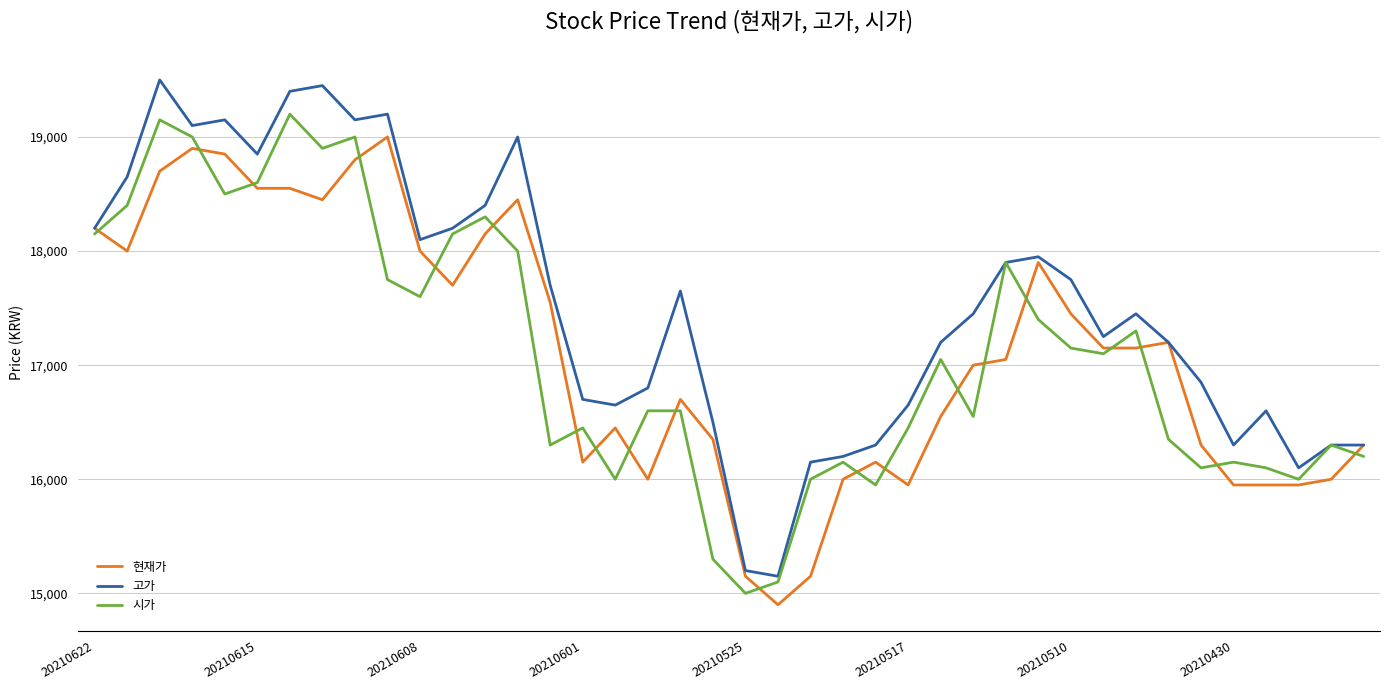

What is the lowest value of the 현재가 series?

14900